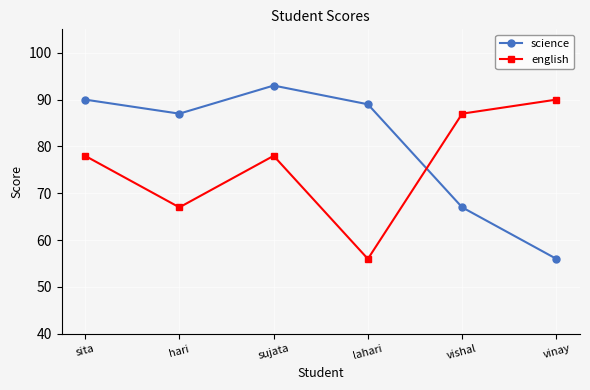

What is the total value across all series at vishal?

154